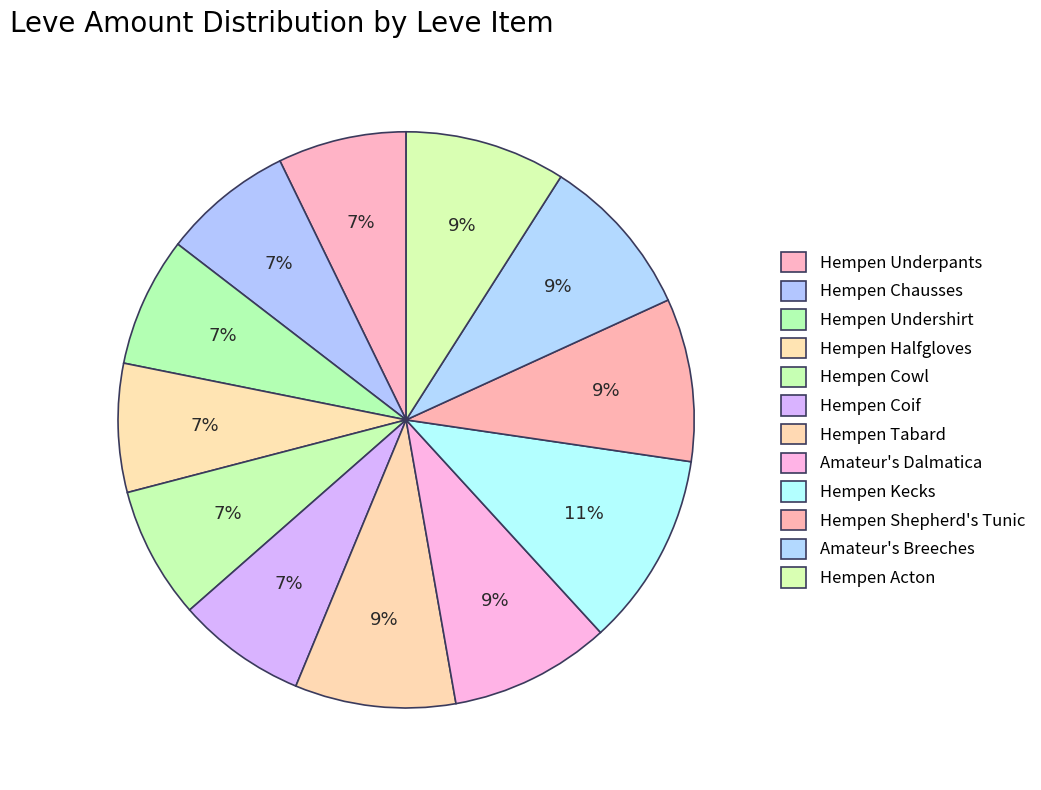

Which category has the biggest portion of the pie?

Hempen Kecks